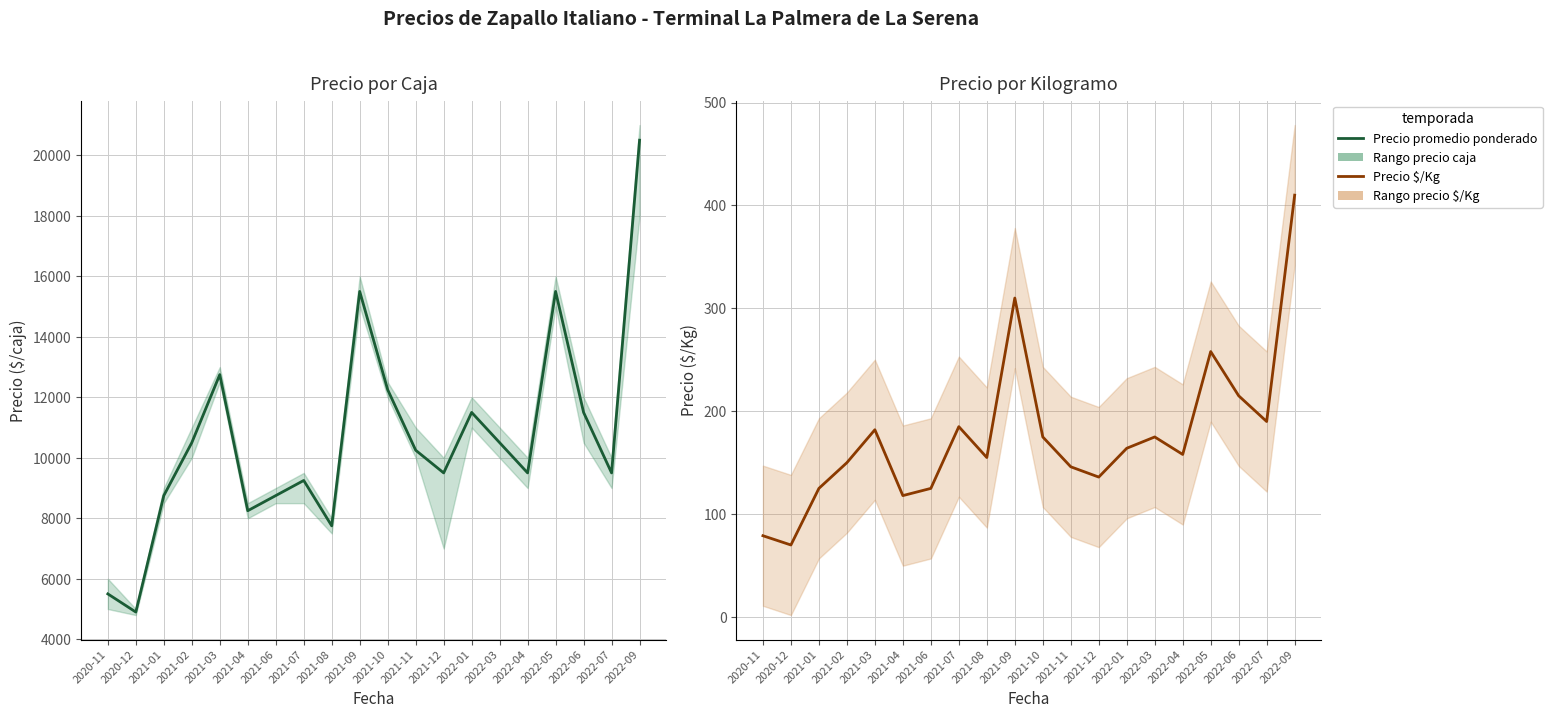

Which series changed the most between 2021-03 and 2022-03?

Precio promedio ponderado